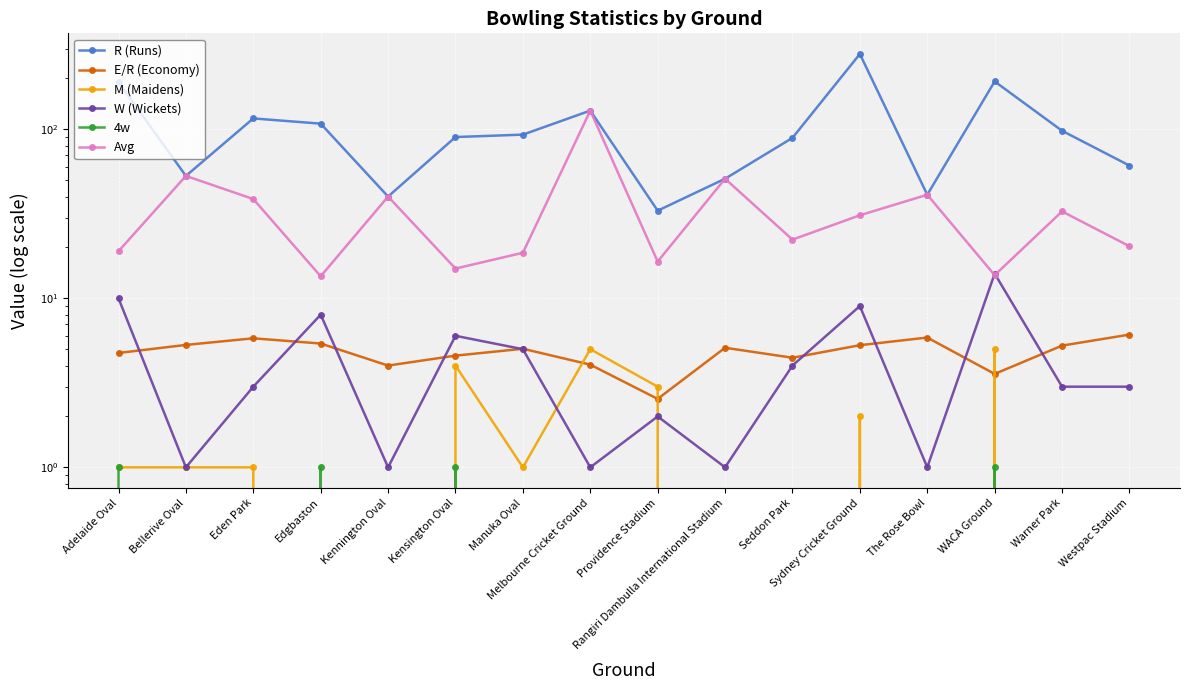

At which category does W (Wickets) reach its first local peak?

Edgbaston